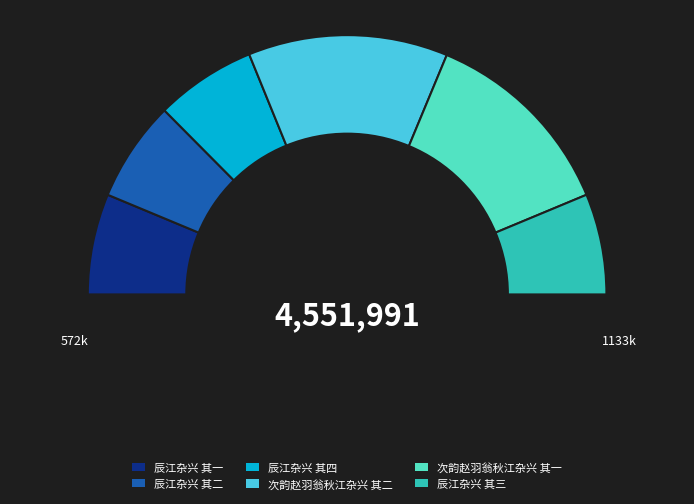

Is it true that 次韵赵羽翁秋江杂兴 其二 is 31% of the pie?

False